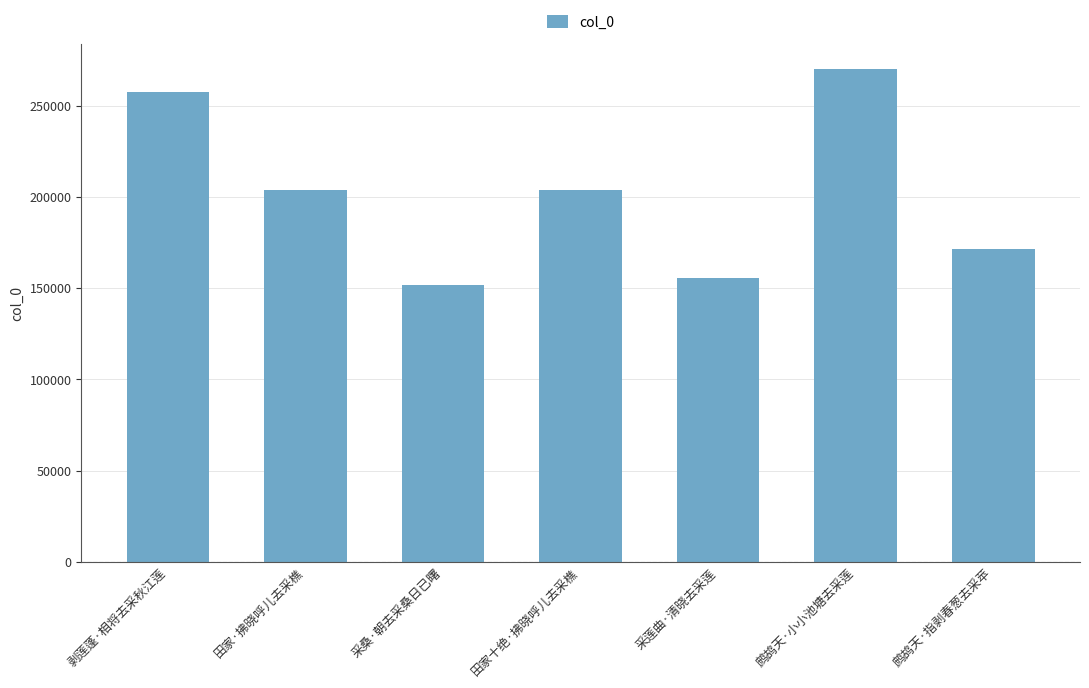

Approximately how many times larger is the value at 田家十绝·拂晓呼儿去采樵 compared to 鹧鸪天·小小池塘去采莲?

0.8